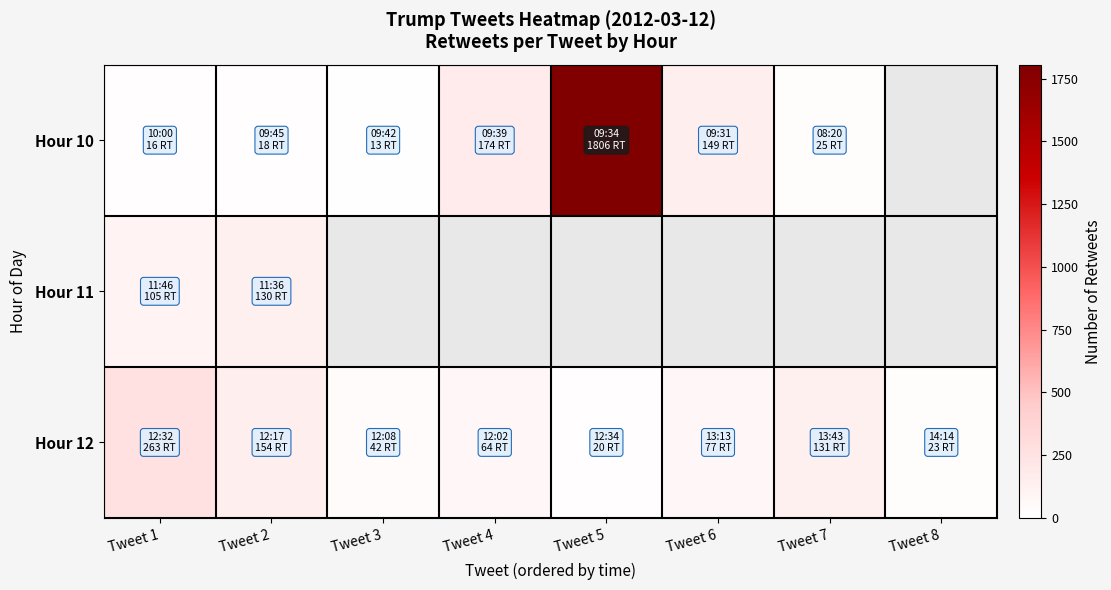

At which category is the sum across all series the highest?

Tweet 5